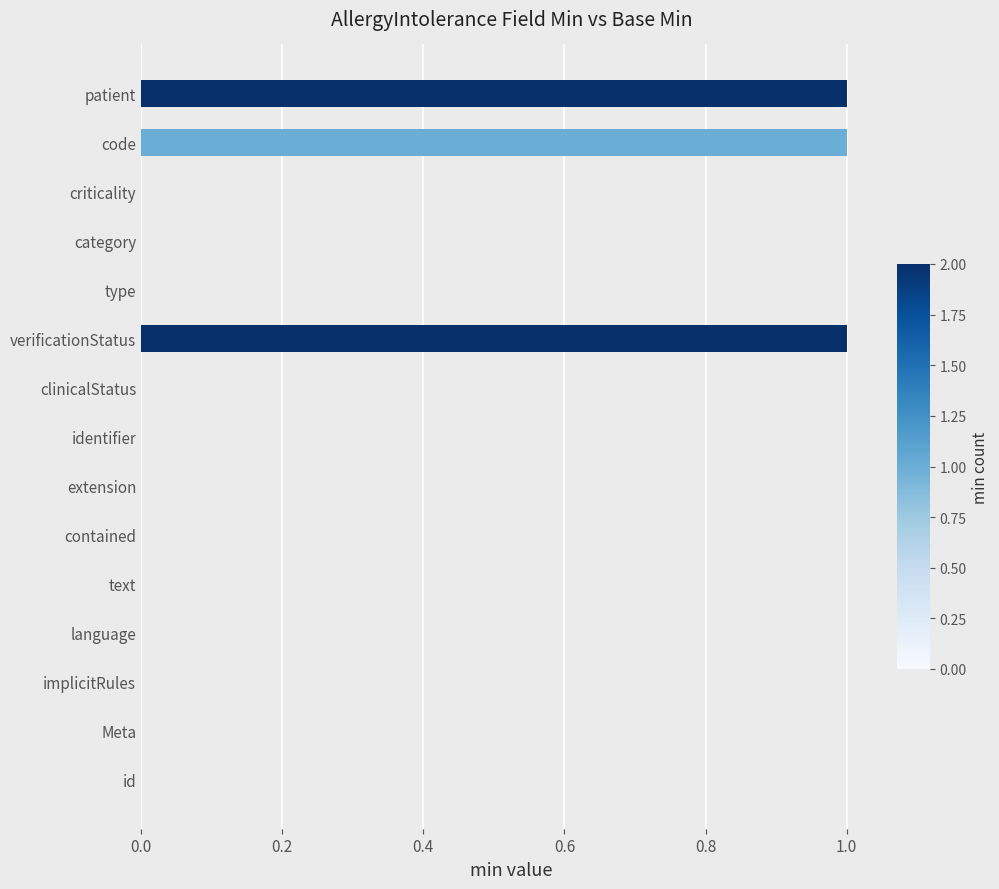

What is the change in value from clinicalStatus to verificationStatus?

+1